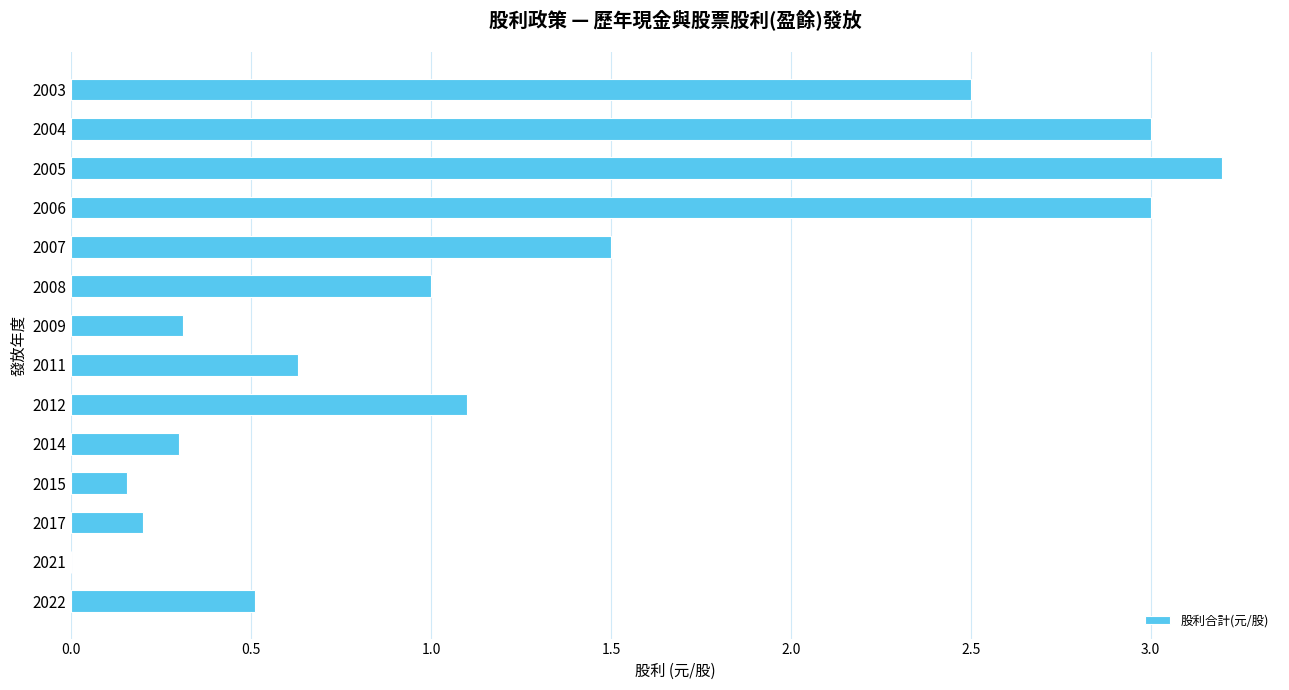

Between 2015 and 2009, which is larger?

2009